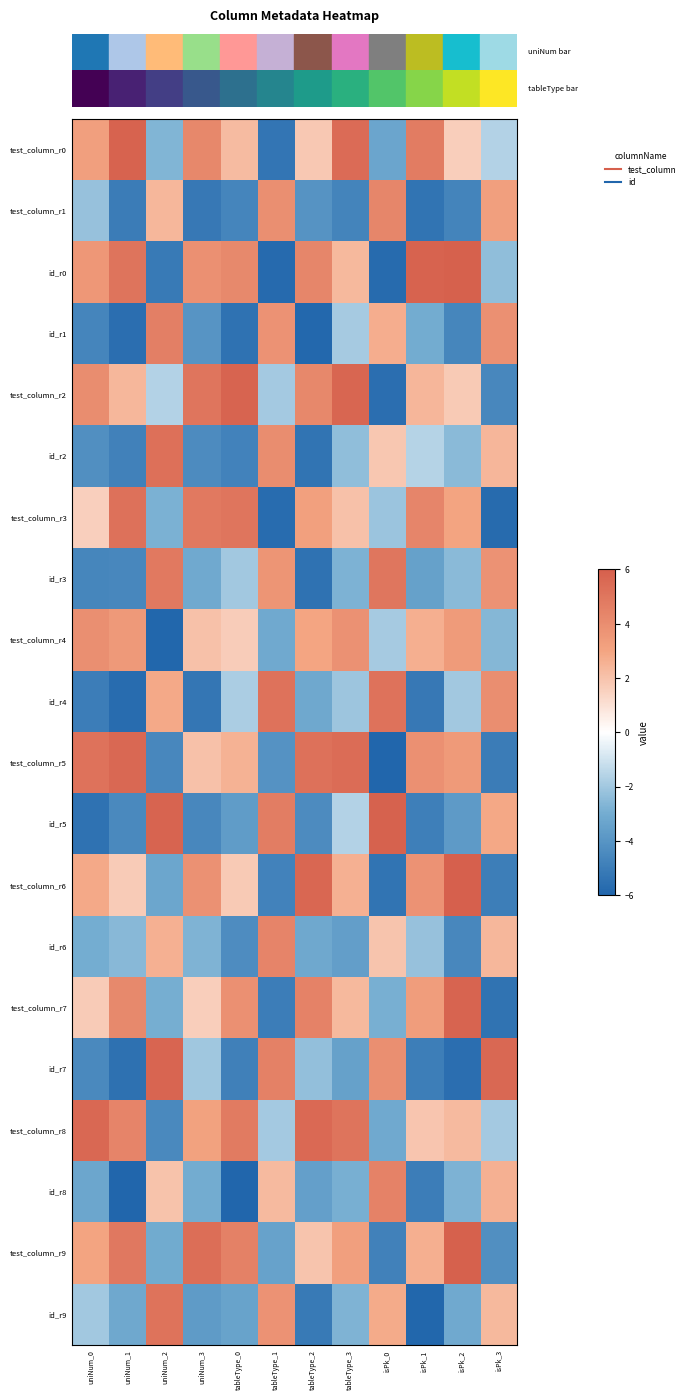

What is the greatest value displayed?

6.0